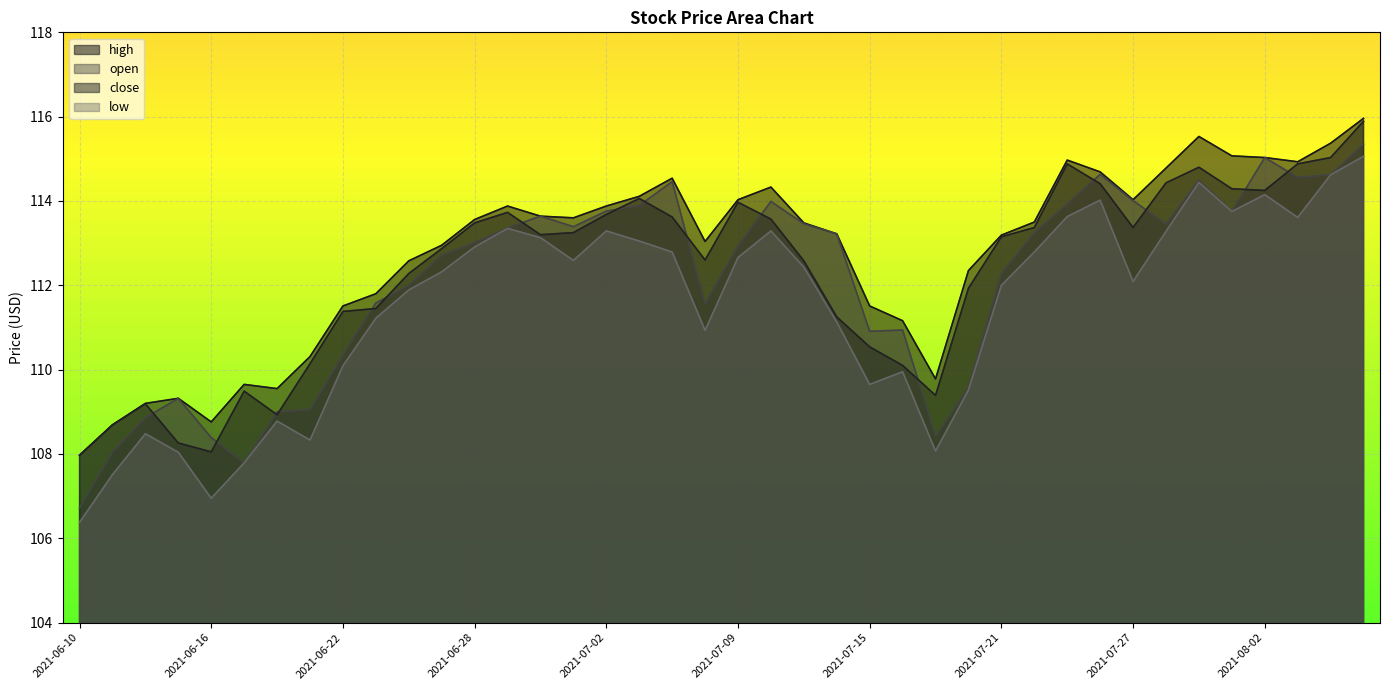

The value of close at 2021-07-29 is 114.8. True or false?

True